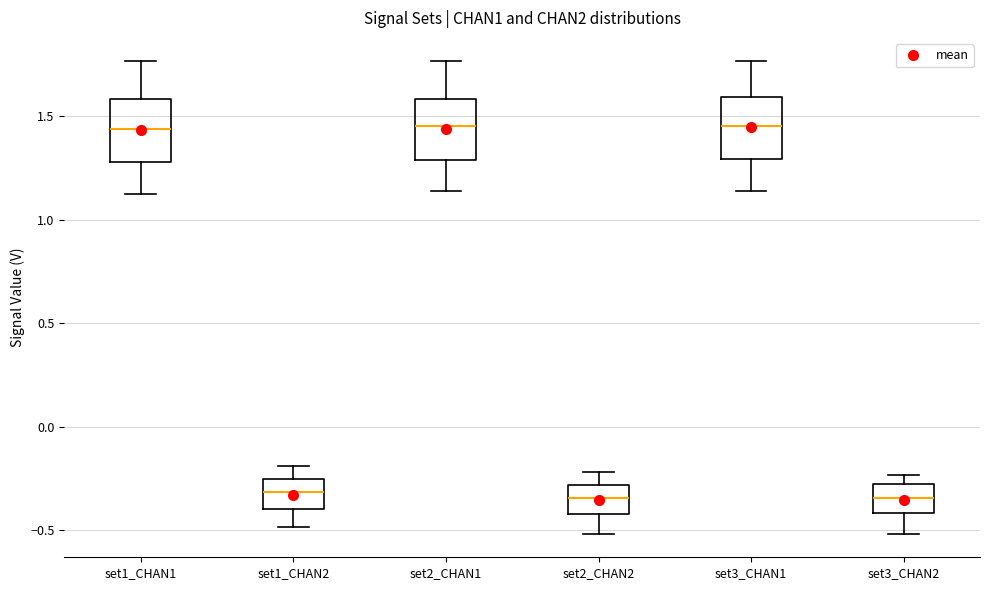

Where does the median line of the box for set3_CHAN1 sit on the y-axis? The values are not printed on the chart, so give them approximately, as read against the axis.

1.45